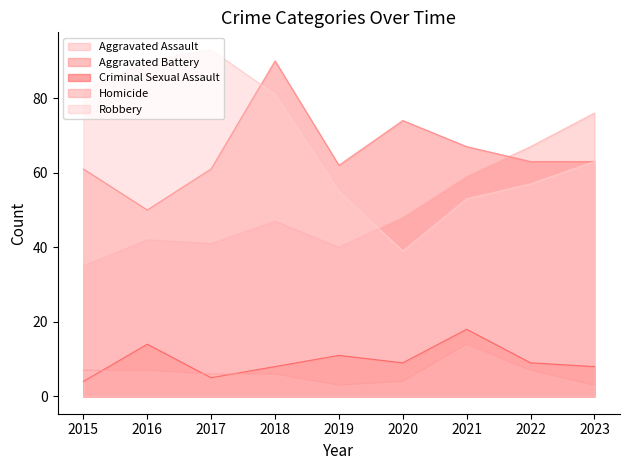

List the labels in order of Aggravated Battery value, smallest first.

2016, 2015, 2017, 2019, 2022, 2023, 2021, 2020, 2018